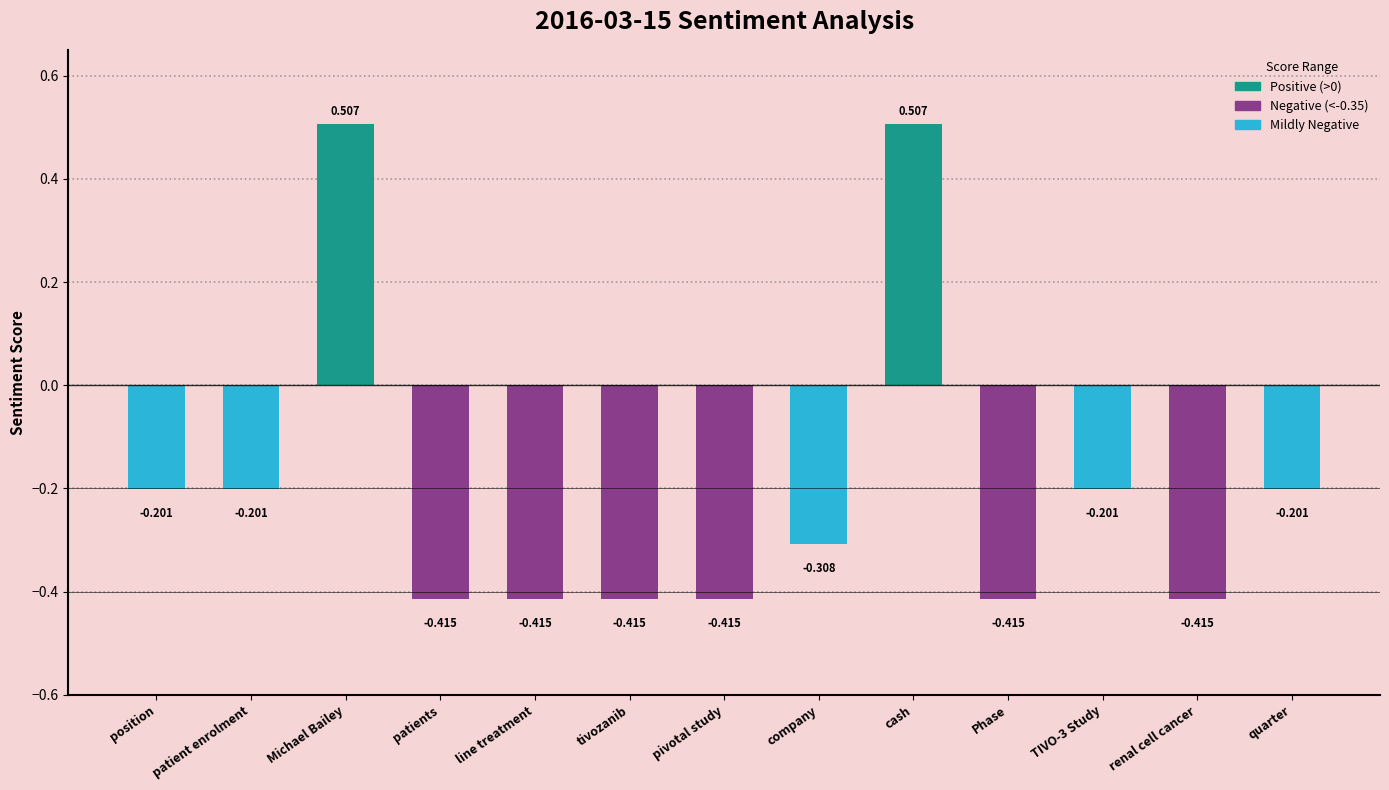

Does the chart contain stacked bars?

No